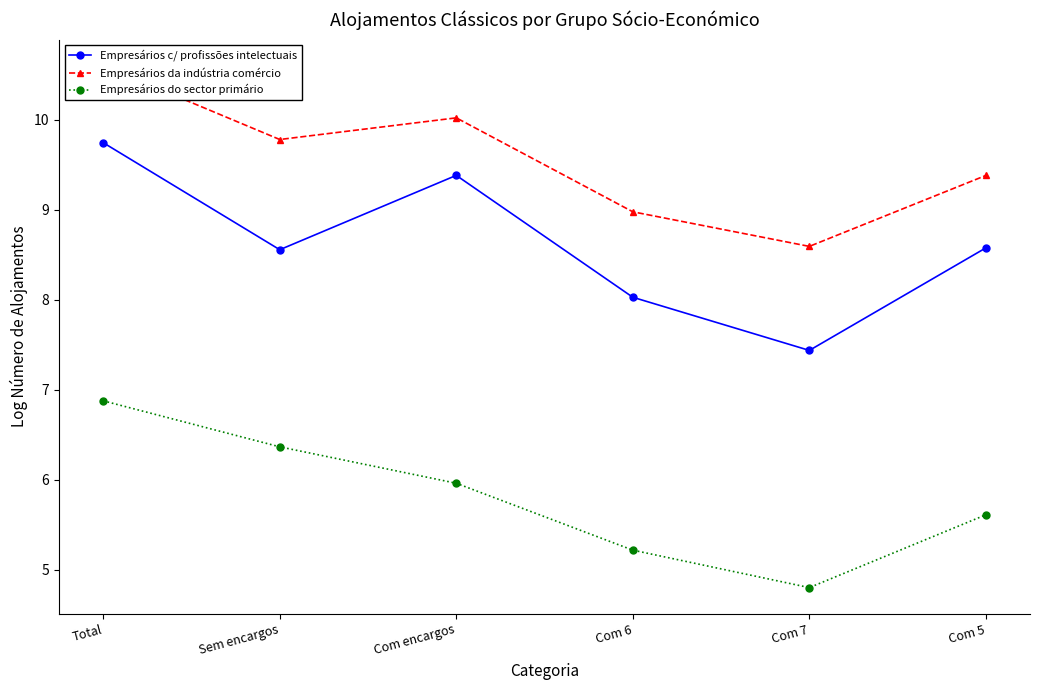

Rank the series by their maximum value, from lowest to highest.

Empresários do sector primário, Empresários c/ profissões intelectuais, Empresários da indústria comércio